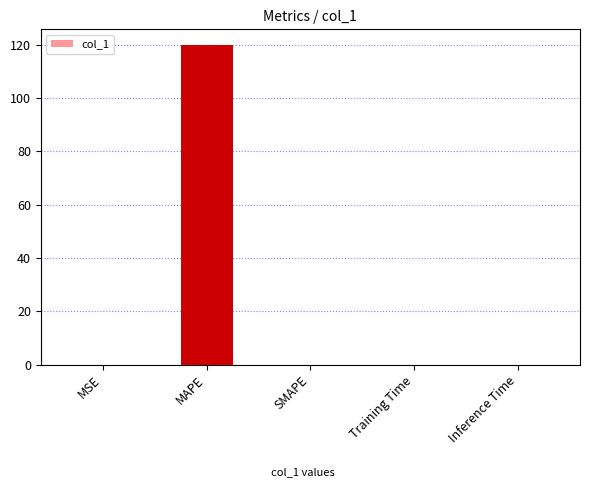

What is the change in value from MAPE to Inference Time?

-119.7